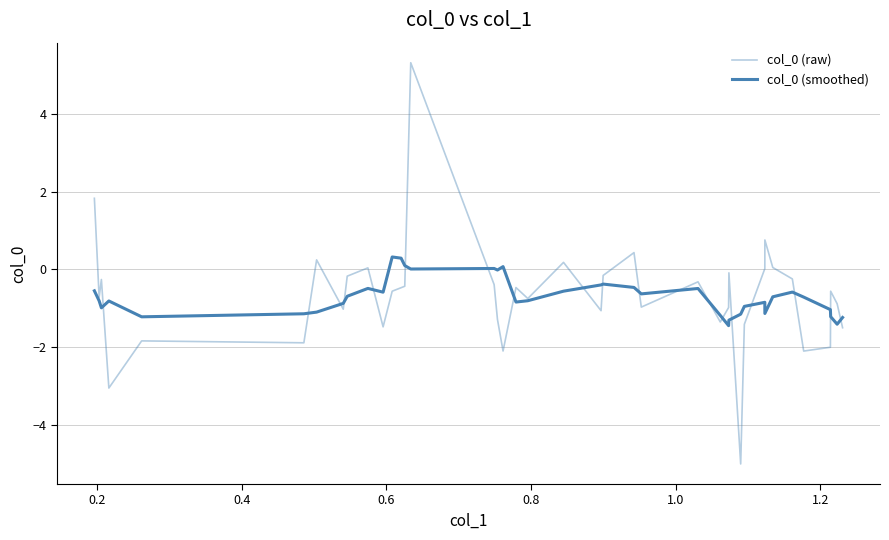

What is the value of the col_0 (raw) point at the 9th from the left?

-0.2